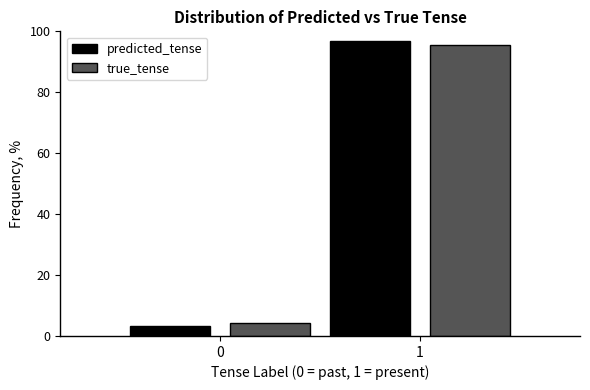

Reading left to right, extract all data points from this chart.

predicted_tense: 0=3.1	1=96.9
true_tense: 0=4.4	1=95.6